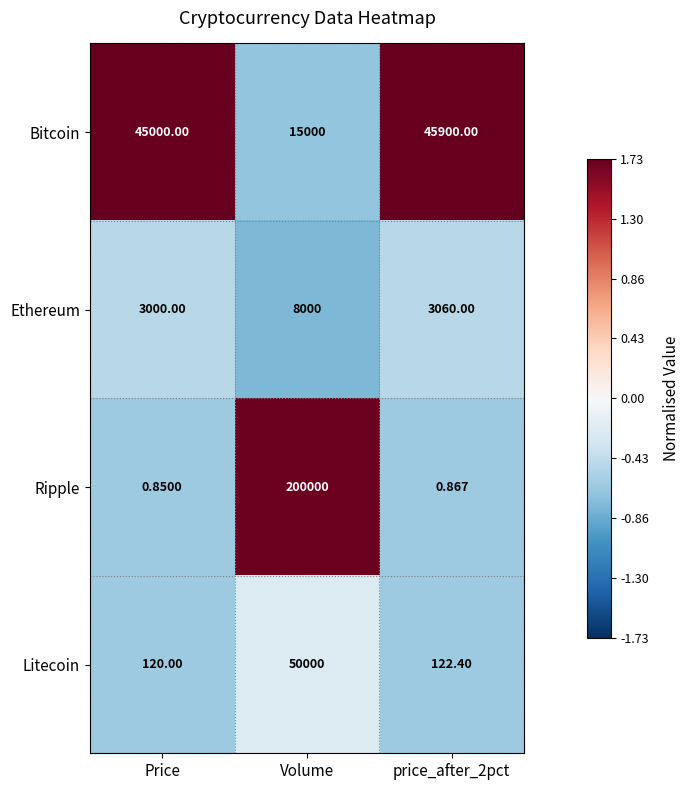

List the series in order of their peak value, lowest first.

Ethereum, Bitcoin, Litecoin, Ripple